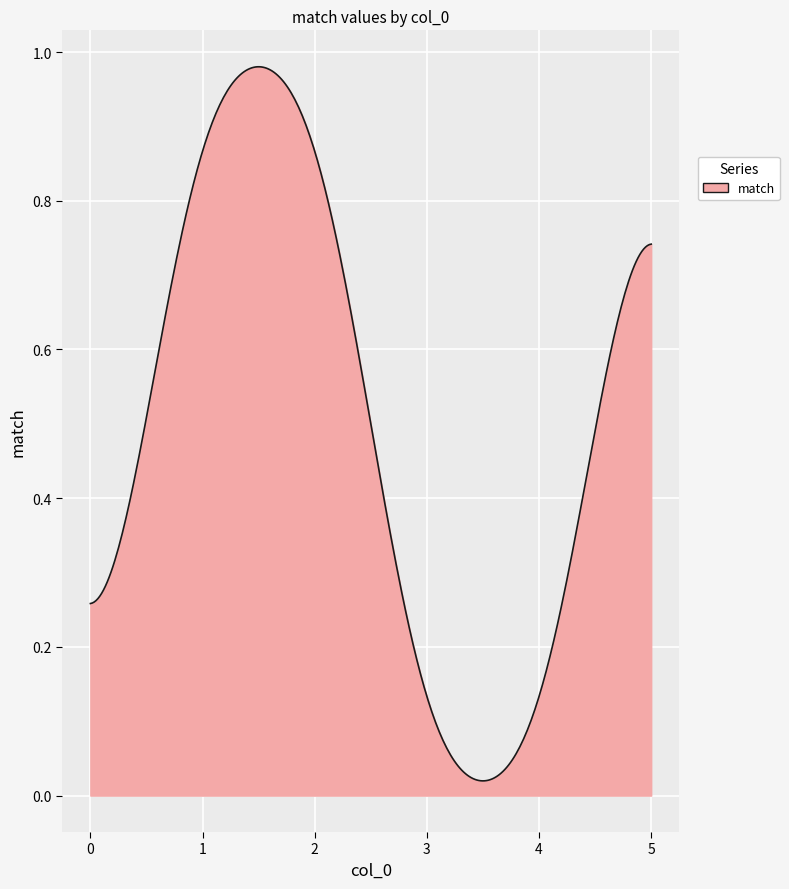

Reading left to right, what are all the values shown in this chart?

0=0	1=1	2=1	3=0	4=0	5=1